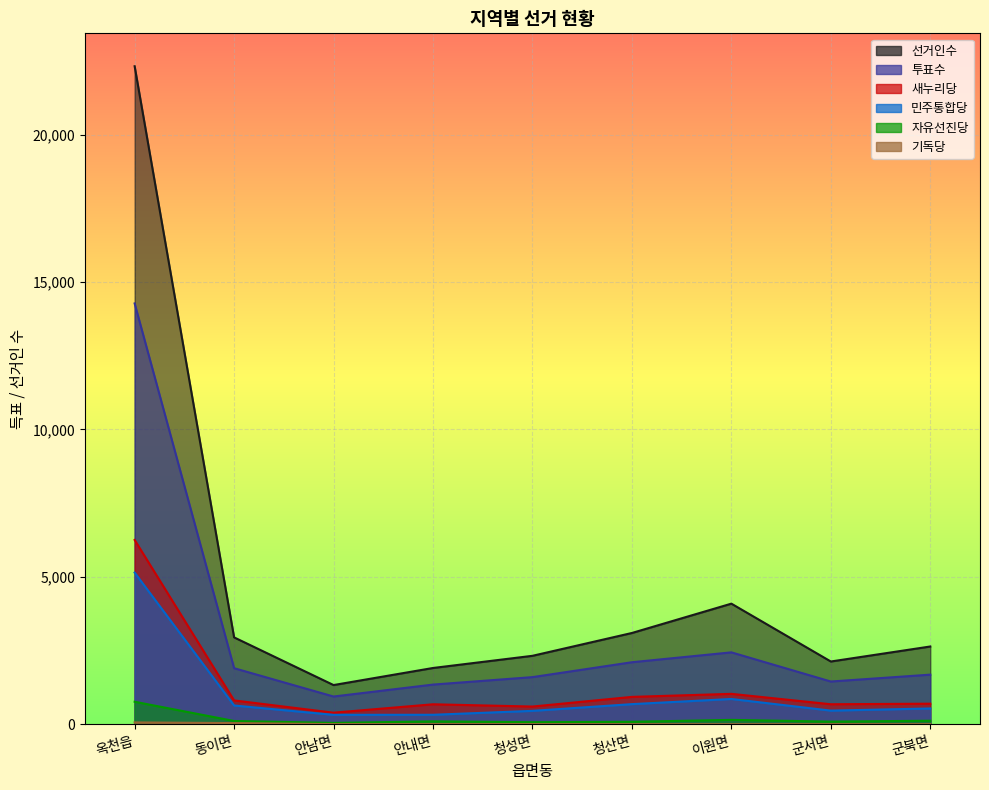

Reading left to right, transcribe all the data shown in this chart.

선거인수: 22319	2948	1331	1910	2323	3097	4092	2130	2639
투표수: 14274	1903	942	1347	1600	2105	2440	1451	1684
새누리당: 6252	810	394	679	602	930	1033	680	699
민주통합당: 5145	638	321	323	456	684	859	464	537
자유선진당: 765	112	48	99	71	85	150	91	121
기독당: 64	41	6	6	5	4	4	4	5